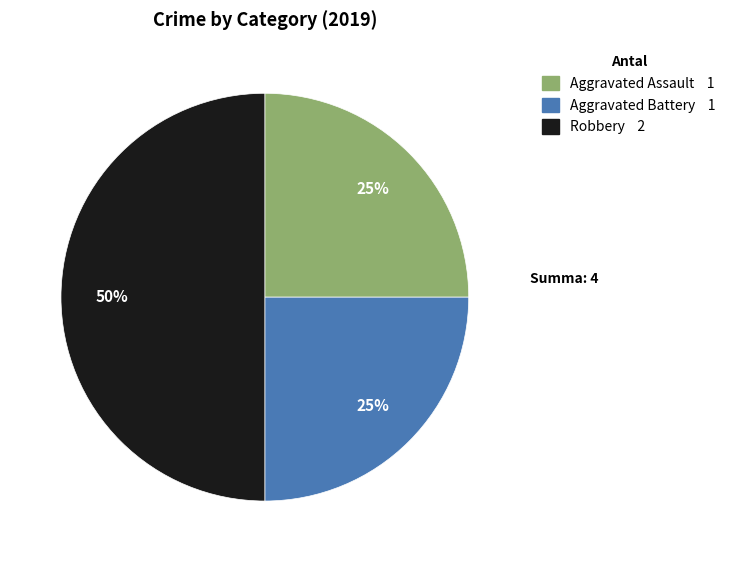

Count the number of slices in the pie.

3